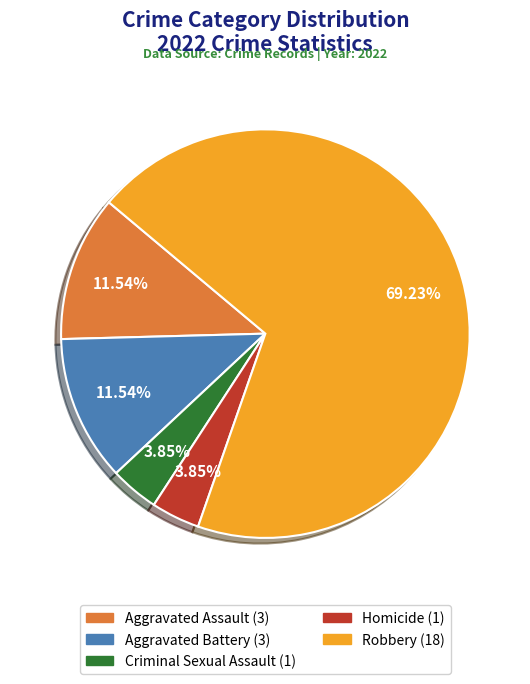

Does any single category account for the majority?

Yes